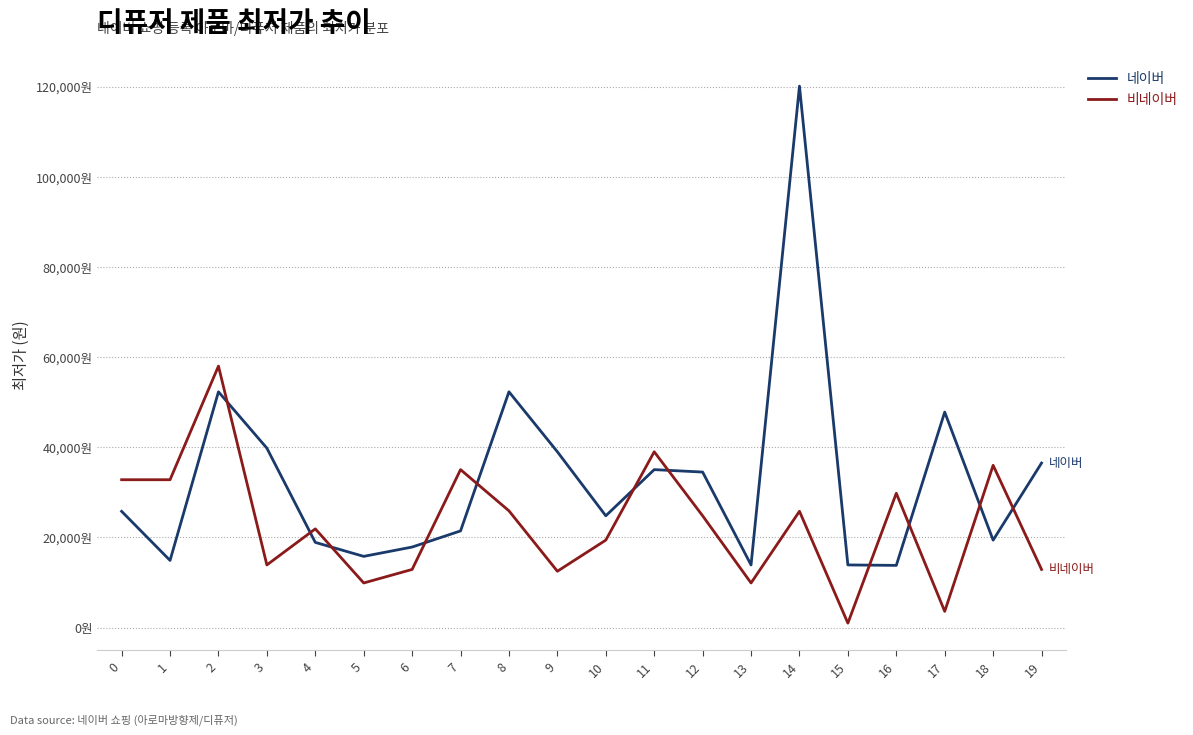

What are all the series names shown in the legend?

네이버, 비네이버